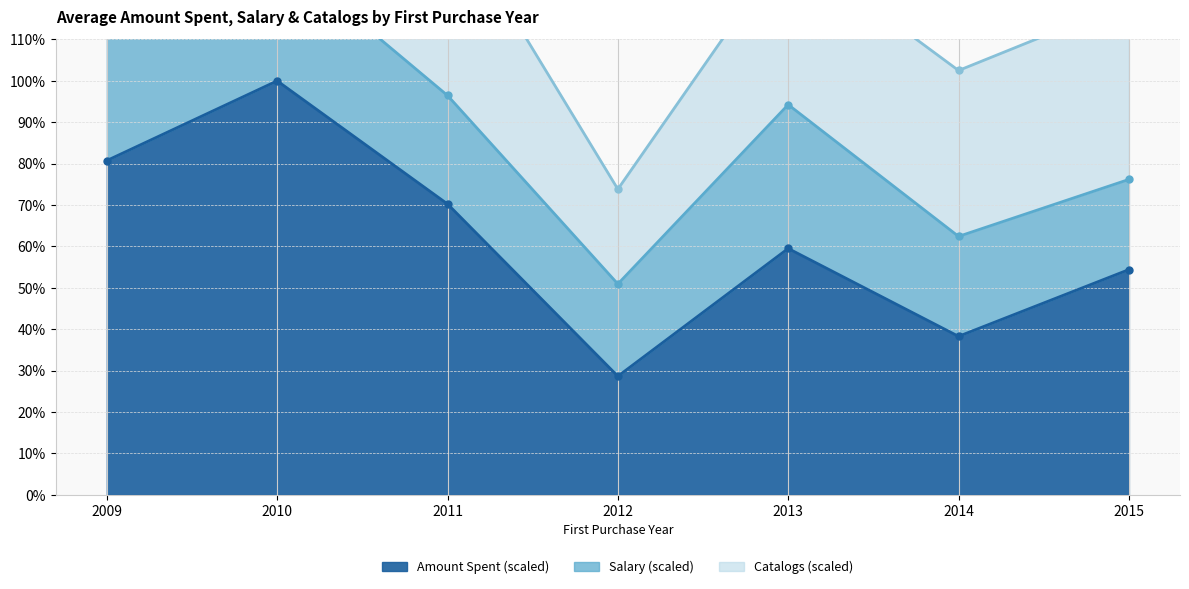

What is the sum of the Amount Spent line values at 2013 and 2010?

159.5